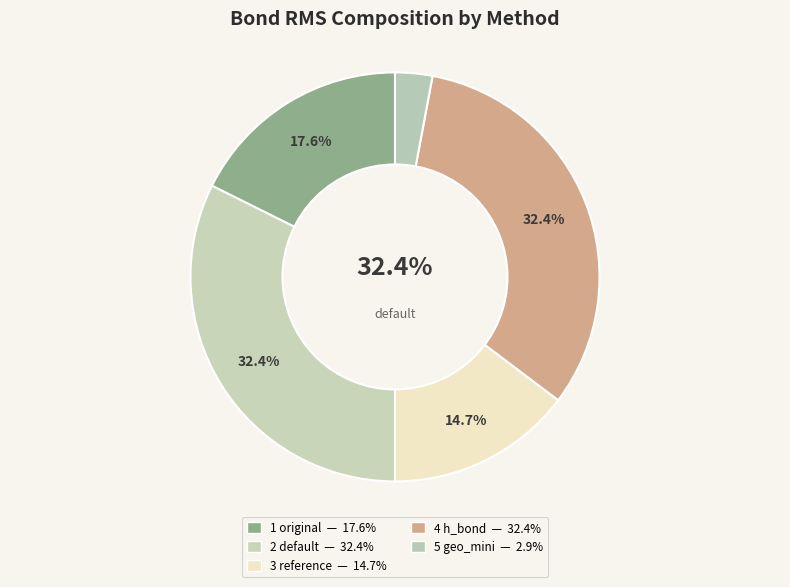

To the nearest percent, what is the average slice percentage?

20%